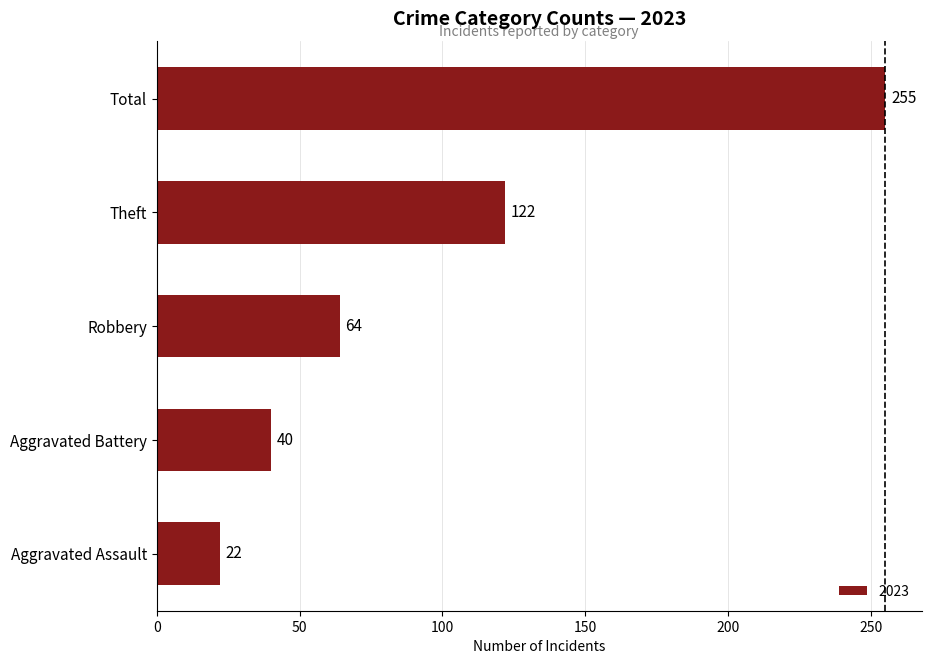

List the labels in order of value, smallest first.

Aggravated Assault, Aggravated Battery, Robbery, Theft, Total